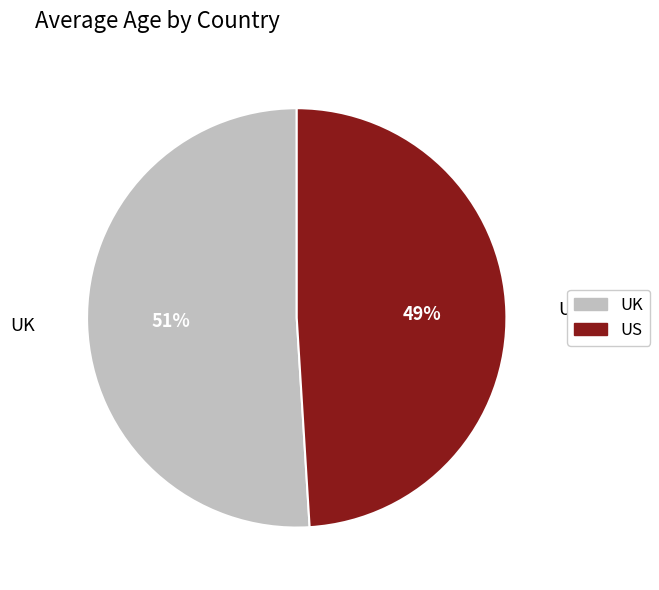

Rank the categories by value from highest to lowest.

UK, US